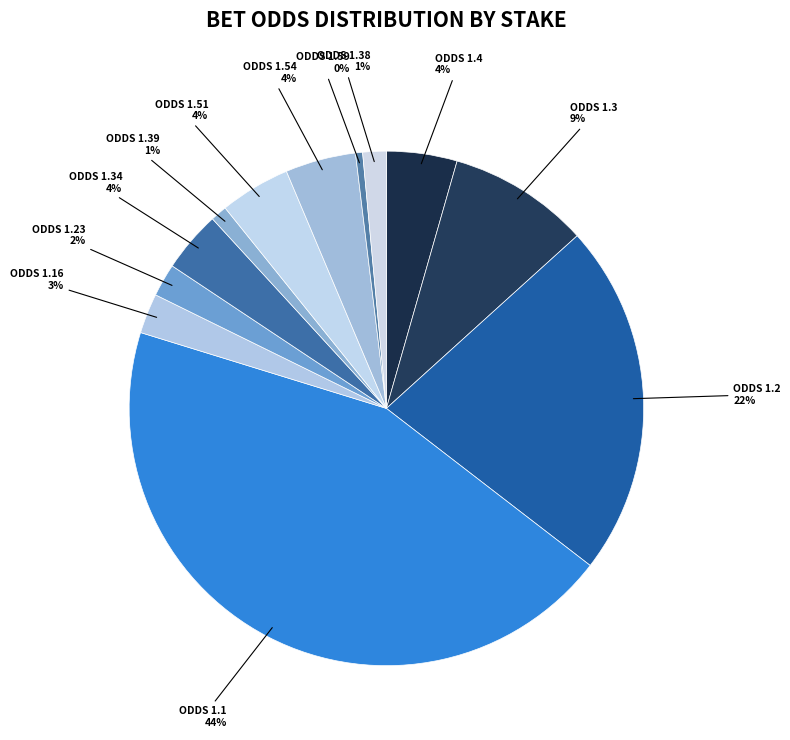

How many slices are in this pie chart?

12